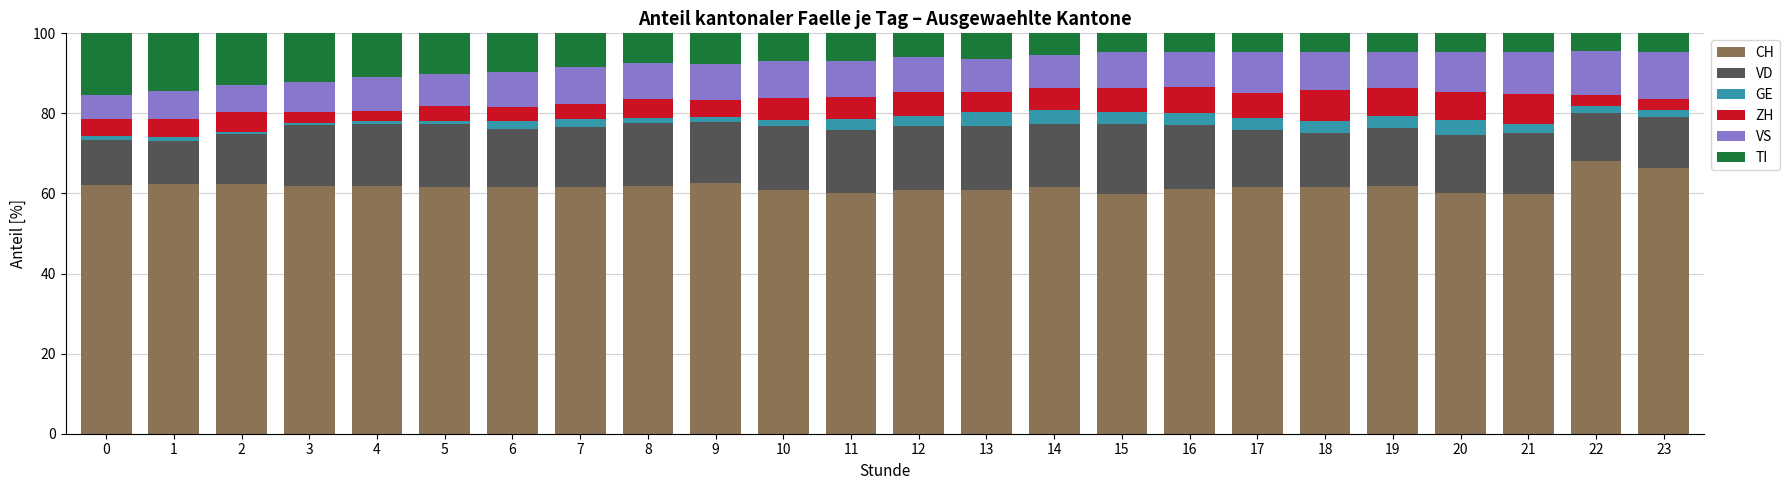

Is it true that CH equals 61.7 at 17?

True